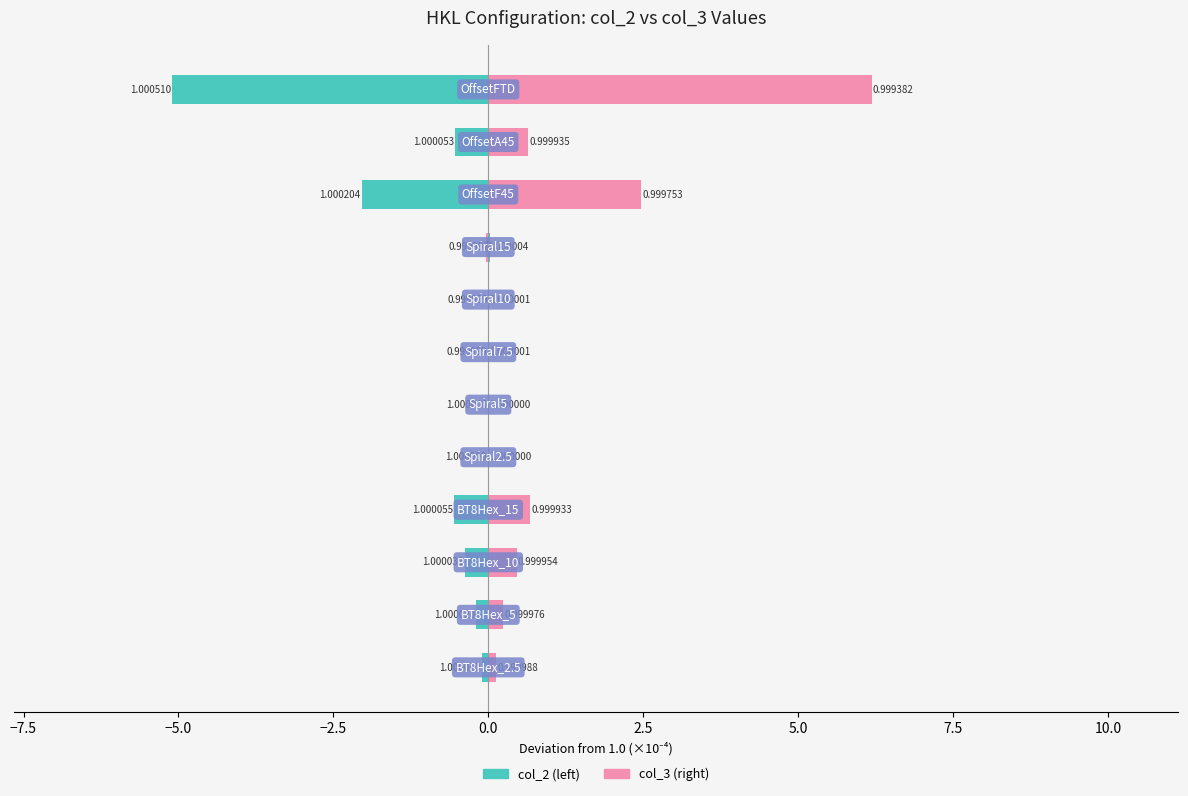

How many bars are there in total?

24